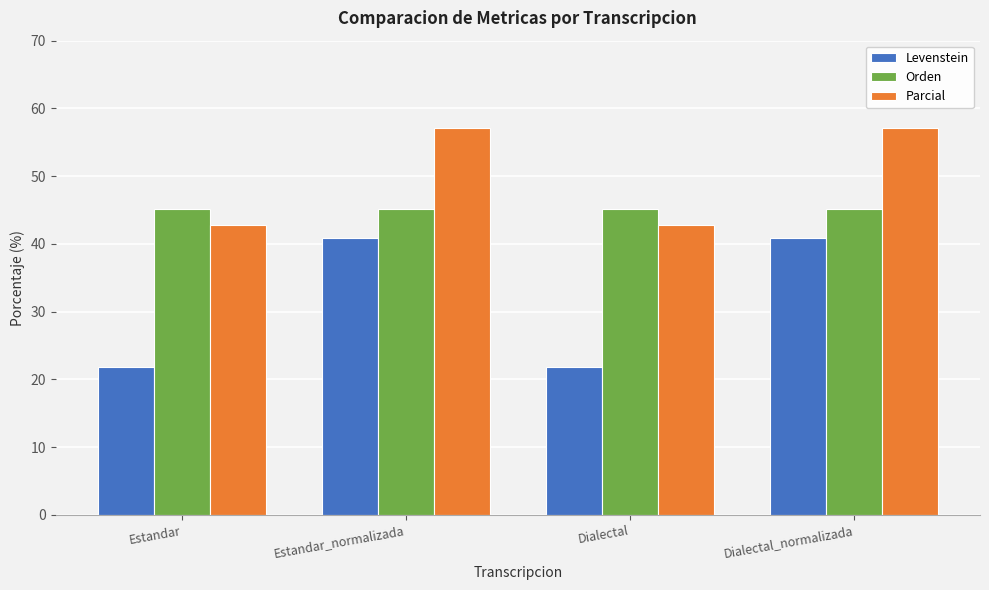

What is the approximate value of Levenstein at Dialectal?

21.9